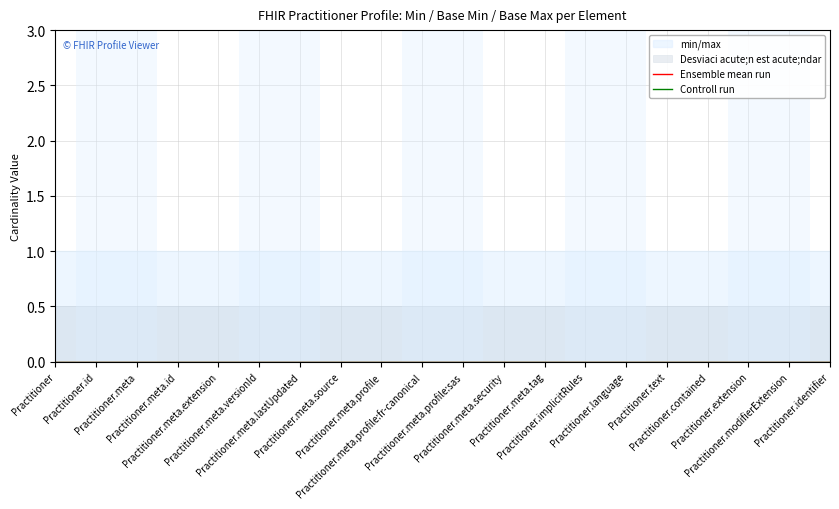

True or false: Base Max has a value of 1 at Practitioner.meta.tag.

False